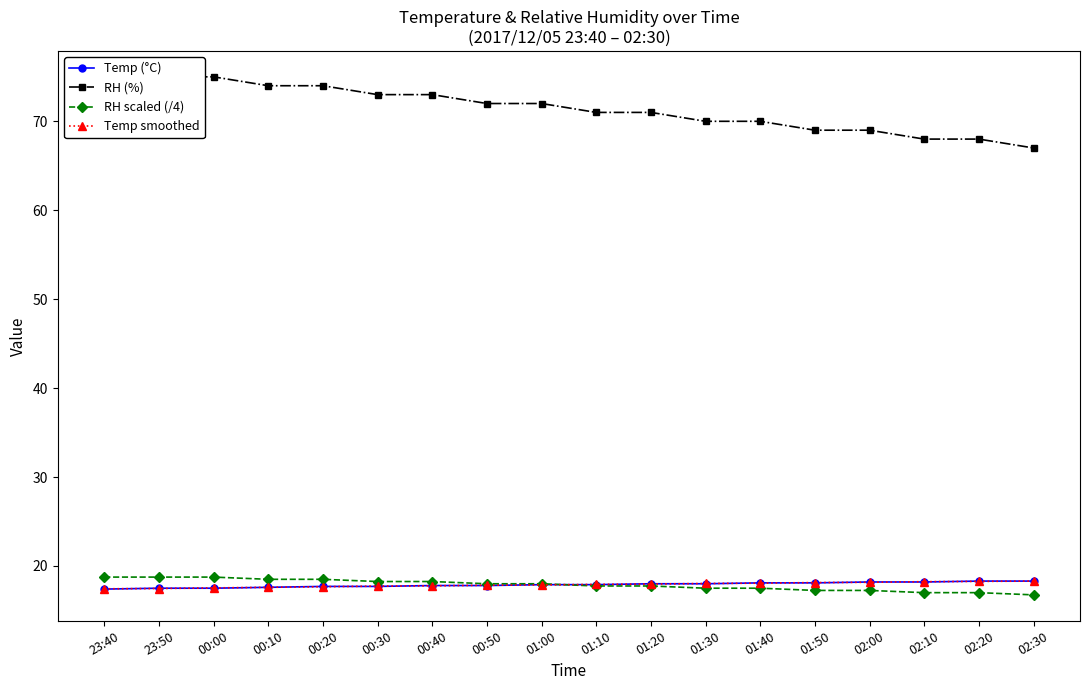

Reading right to left, extract all data points from this chart.

Temp (°C): 02:30=18.3	02:20=18.3	02:10=18.2	02:00=18.2	01:50=18.1	01:40=18.1	01:30=18.0	01:20=18.0	01:10=17.9	01:00=17.9	00:50=17.8	00:40=17.8	00:30=17.7	00:20=17.7	00:10=17.6	00:00=17.5	23:50=17.5	23:40=17.4
RH (%): 02:30=67.0	02:20=68.0	02:10=68.0	02:00=69.0	01:50=69.0	01:40=70.0	01:30=70.0	01:20=71.0	01:10=71.0	01:00=72.0	00:50=72.0	00:40=73.0	00:30=73.0	00:20=74.0	00:10=74.0	00:00=75.0	23:50=75.0	23:40=75.0
RH scaled (/4): 02:30=16.8	02:20=17.0	02:10=17.0	02:00=17.2	01:50=17.2	01:40=17.5	01:30=17.5	01:20=17.8	01:10=17.8	01:00=18.0	00:50=18.0	00:40=18.2	00:30=18.2	00:20=18.5	00:10=18.5	00:00=18.8	23:50=18.8	23:40=18.8
Temp smoothed: 02:30=18.3	02:20=18.3	02:10=18.2	02:00=18.2	01:50=18.1	01:40=18.1	01:30=18.0	01:20=18.0	01:10=17.9	01:00=17.9	00:50=17.8	00:40=17.8	00:30=17.7	00:20=17.7	00:10=17.6	00:00=17.5	23:50=17.5	23:40=17.4